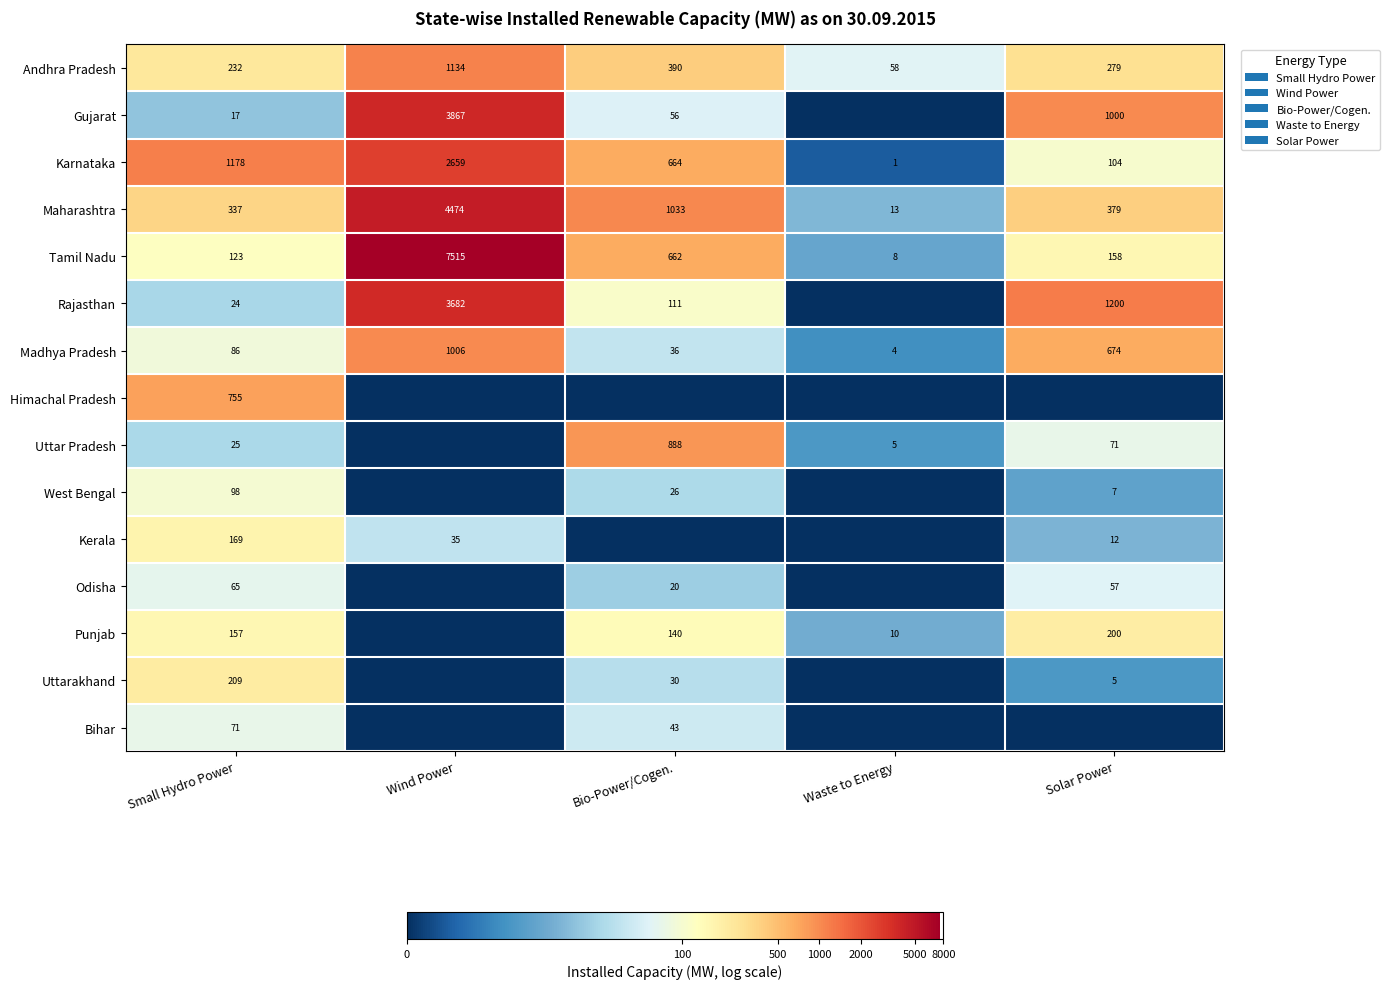

Is the value of Tamil Nadu at Solar Power greater than the value of Punjab at Small Hydro Power?

Yes